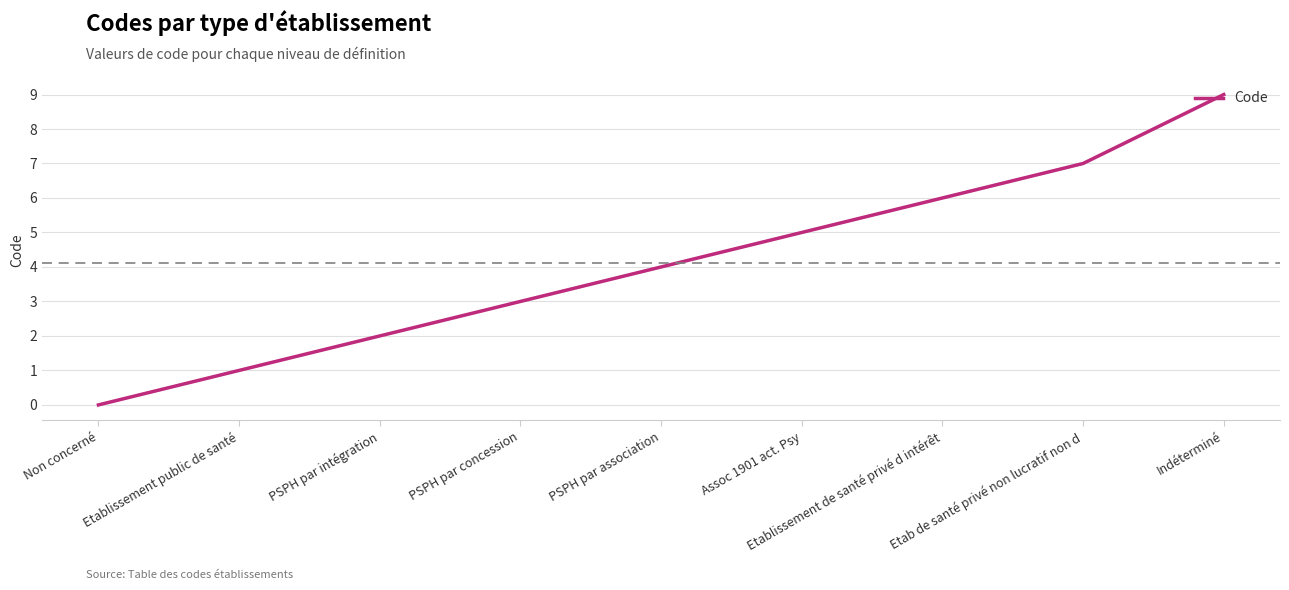

Reading right to left, extract all data points from this chart.

Indéterminé=9	Etab de santé privé non lucratif non d=7	Etablissement de santé privé d intérêt=6	Assoc 1901 act. Psy=5	PSPH par association=4	PSPH par concession=3	PSPH par intégration=2	Etablissement public de santé=1	Non concerné=0